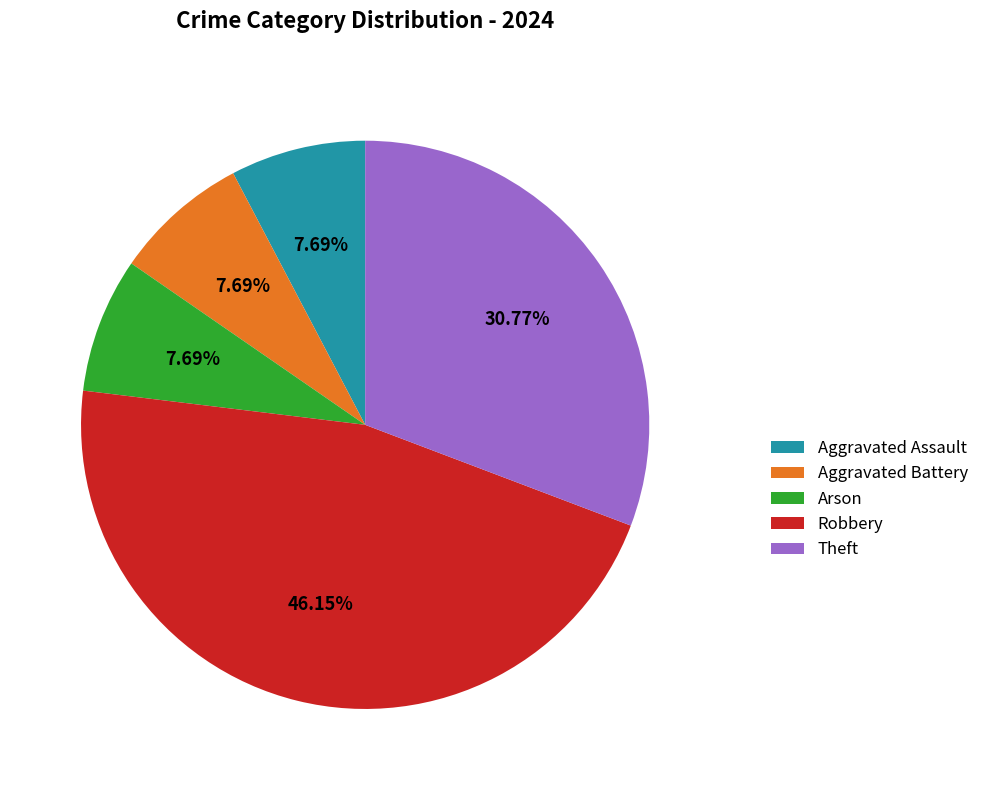

To the nearest percent, what is the combined percentage of Theft and Arson?

38%